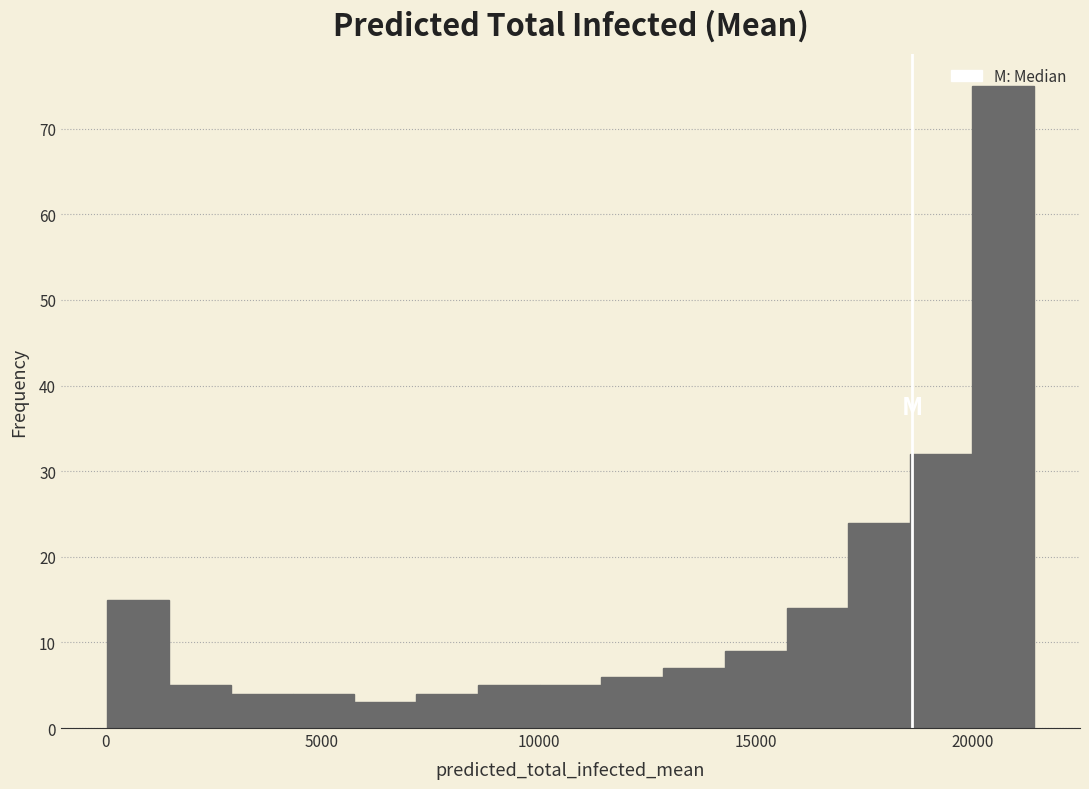

Around what value on the x-axis is the tallest bar? Give the approximate position of its centre, as read against the axis.

20500